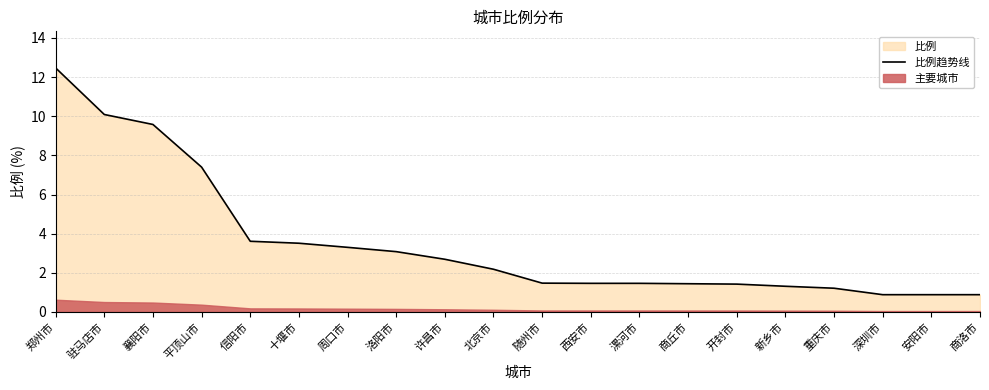

True or false: there are more than 2 points higher than both neighbors.

False